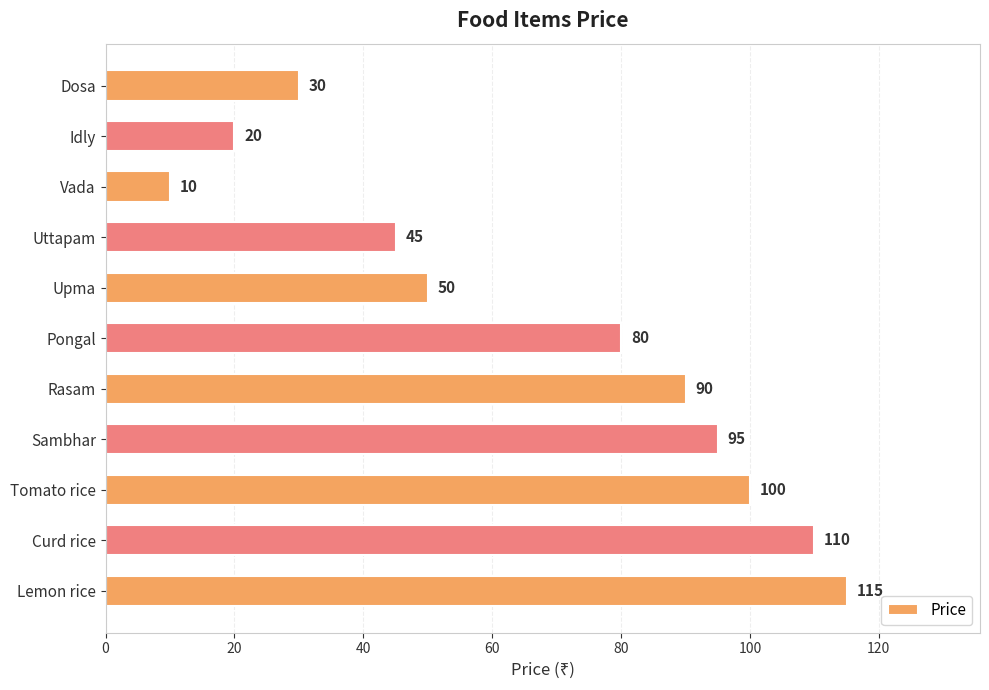

Is it true that the value at Rasam is 90?

True